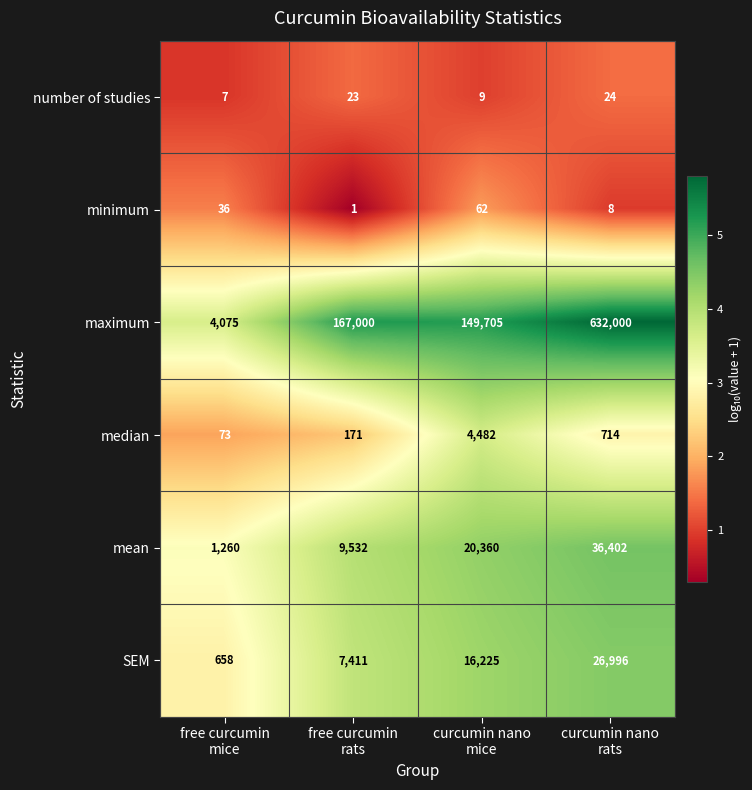

What is the lowest value of the SEM series?

658